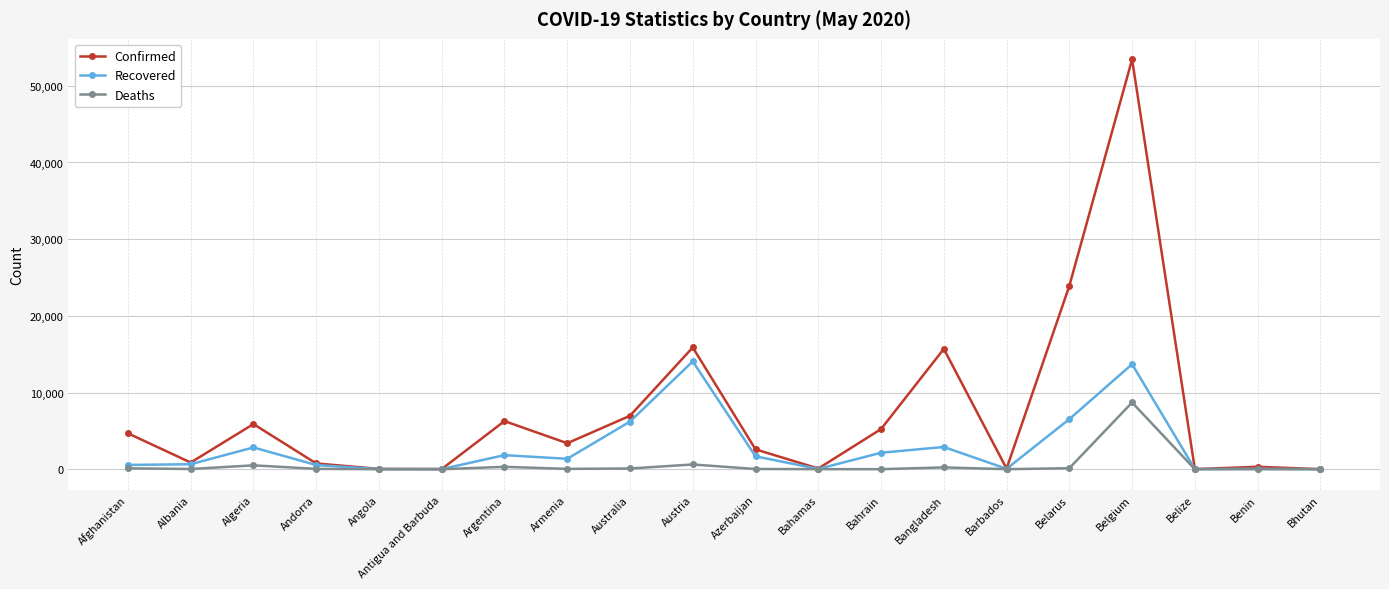

Which series changed the most between Afghanistan and Australia?

Recovered